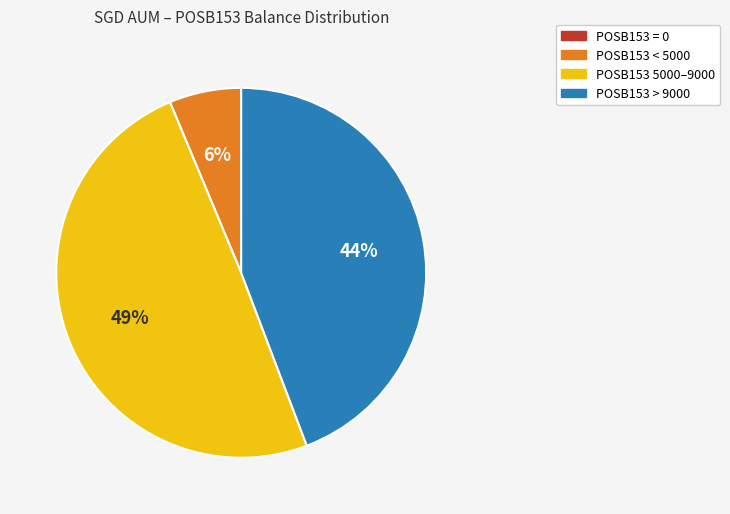

To the nearest percent, what is the difference between the largest and smallest slice percentages?

49%